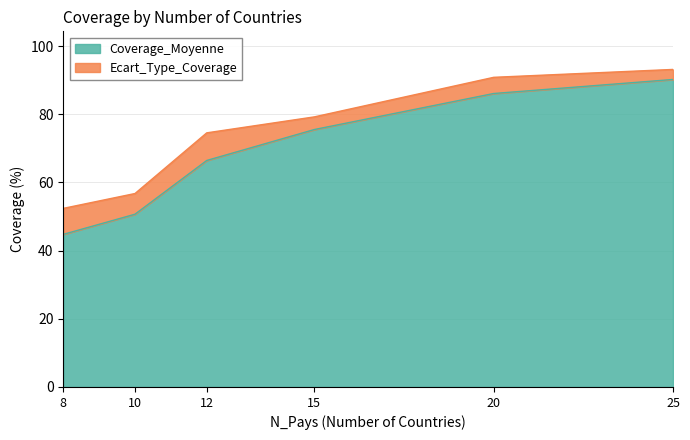

How many lines are shown in the chart?

2